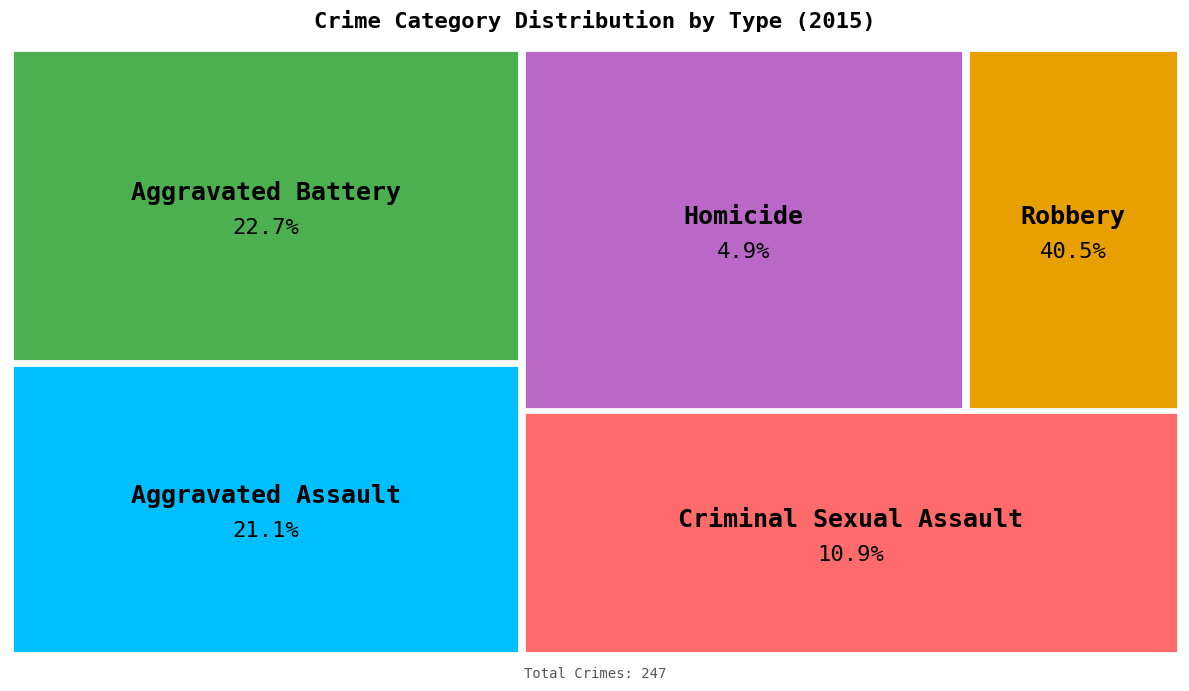

Does Robbery represent more than half of the total?

No